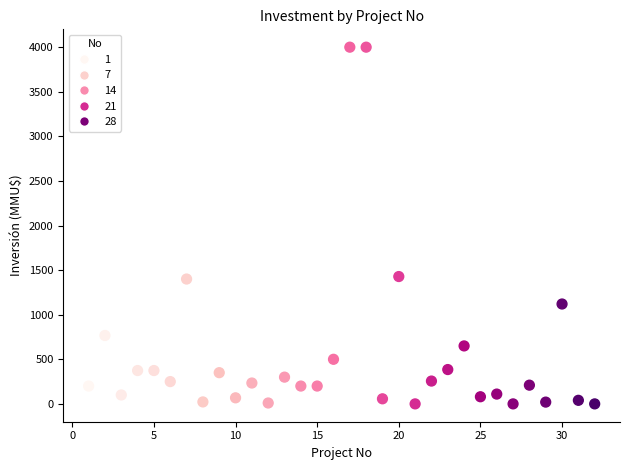

What is the range of X values (max minus min)?

31